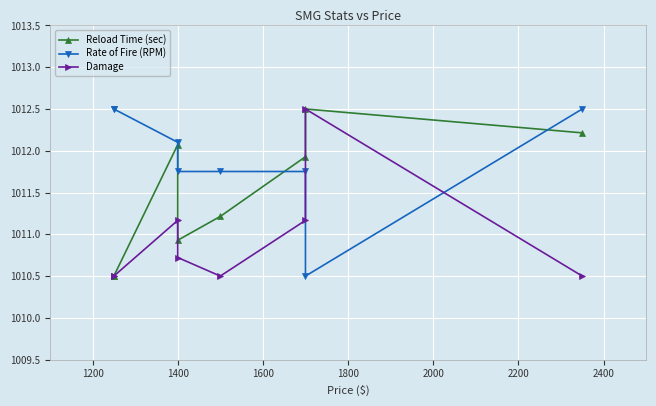

What is the greatest value displayed?

1012.5